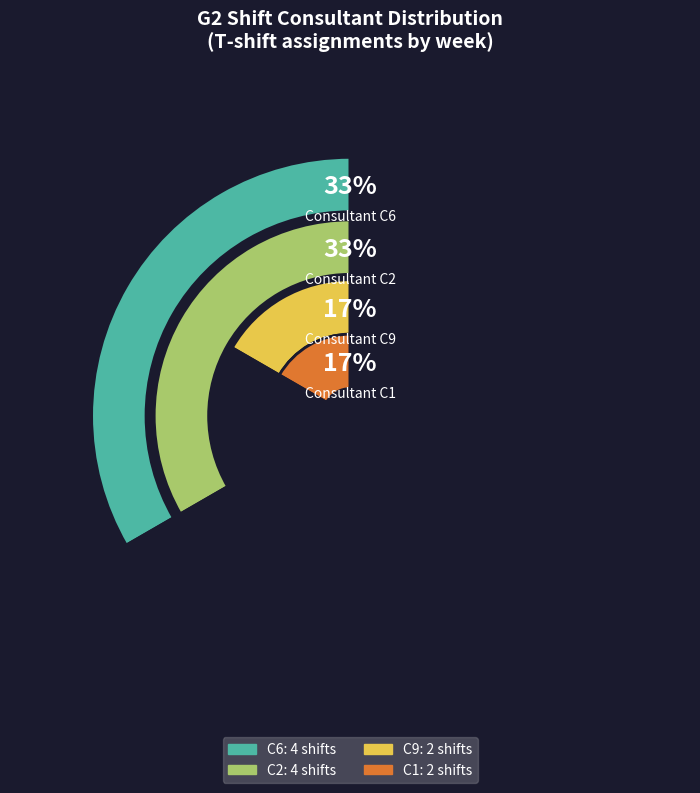

Is C6 (T shift) the majority of the pie?

No